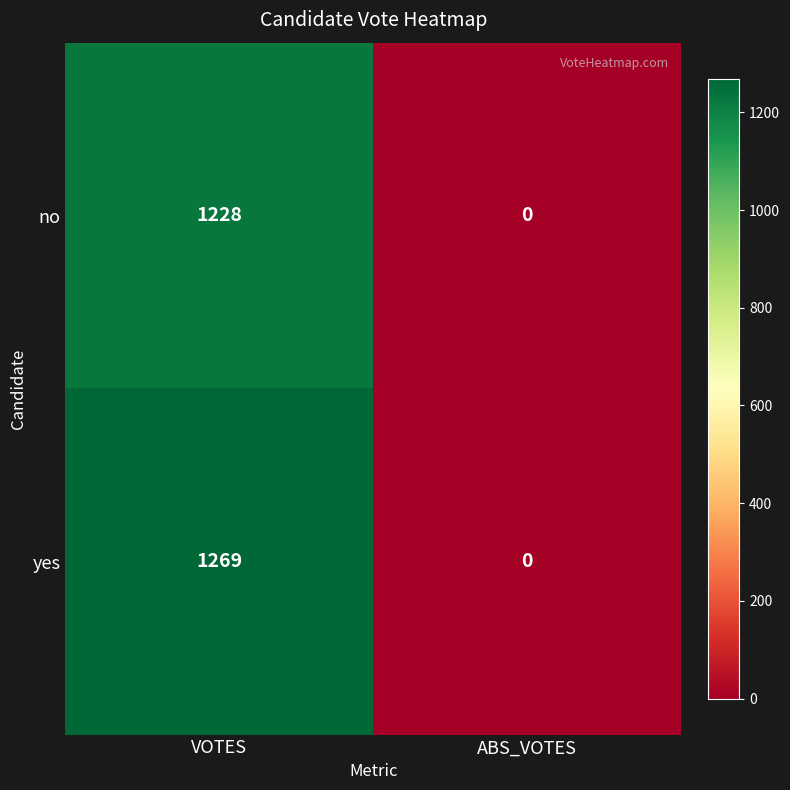

How many series are shown in this chart?

2